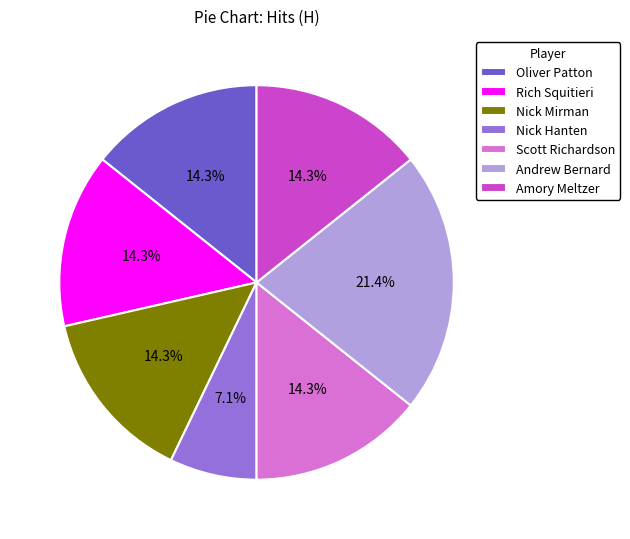

Is the sum of Nick Mirman and Rich Squitieri greater than half?

No